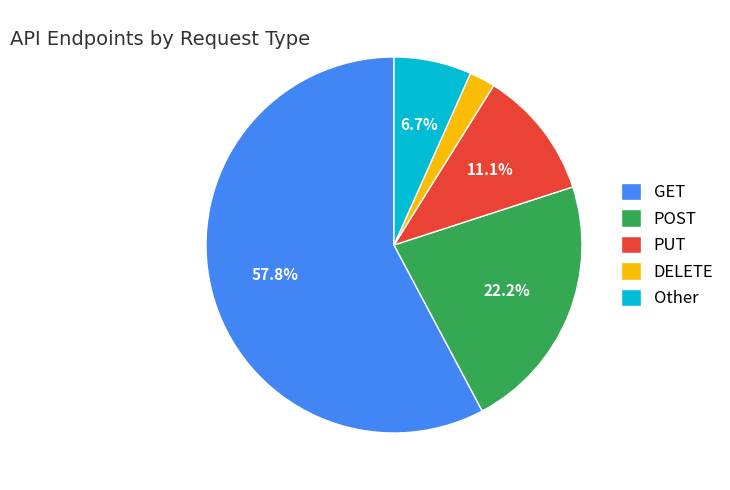

Do PUT and DELETE together represent more than half of the pie?

No